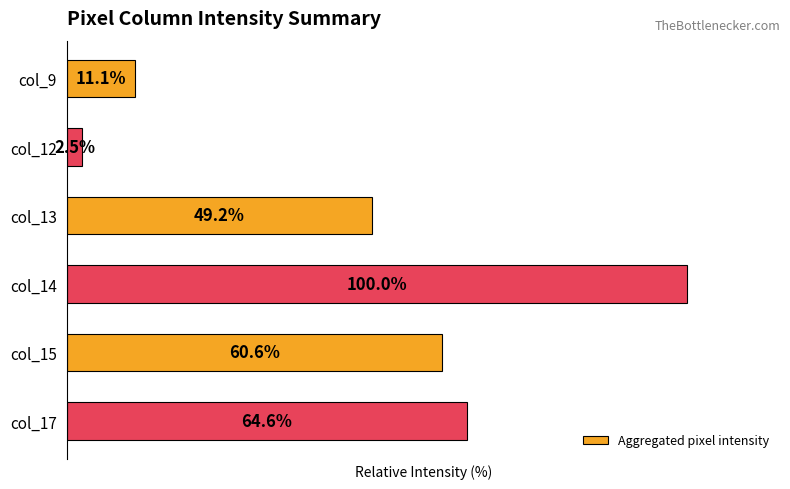

List the labels in order of value, smallest first.

col_12, col_9, col_13, col_15, col_17, col_14